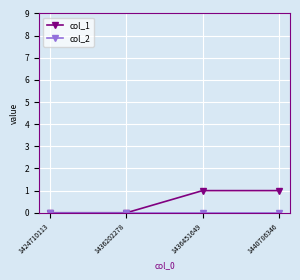

What is the total value across all series at 1440786346?

1